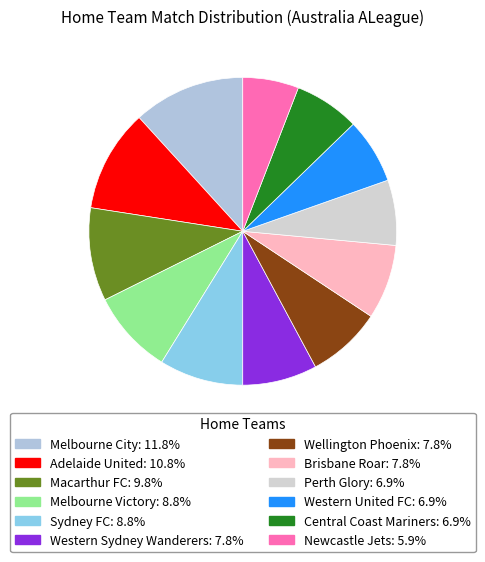

To the nearest percent, what is the combined percentage of Wellington Phoenix and Newcastle Jets?

14%